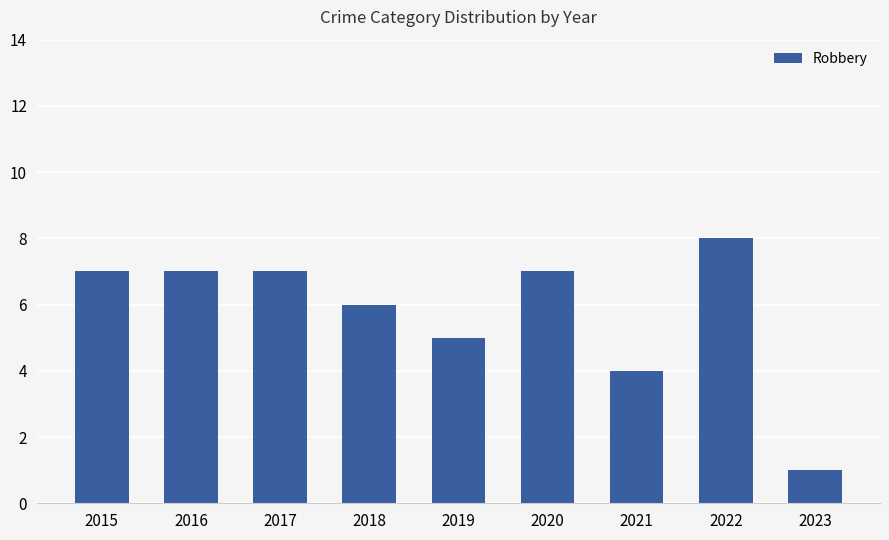

The chart shows a value of 9 at 2017. True or false?

False